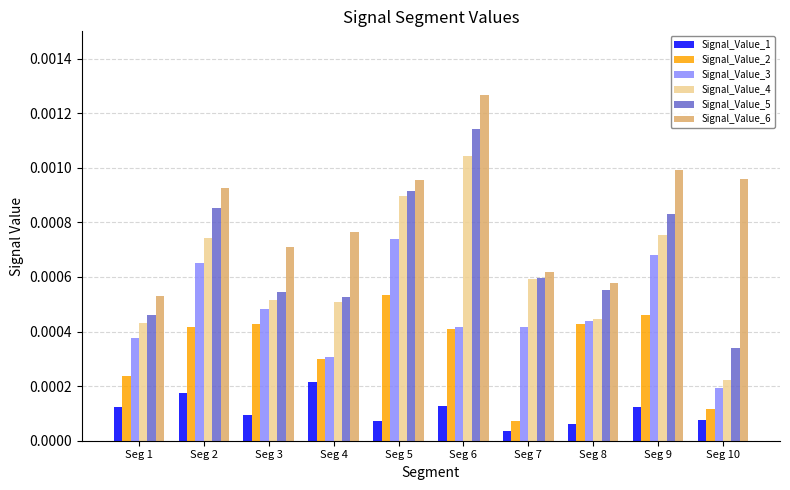

Where is Signal_Value_1 nearest to the value 0?

Seg 7